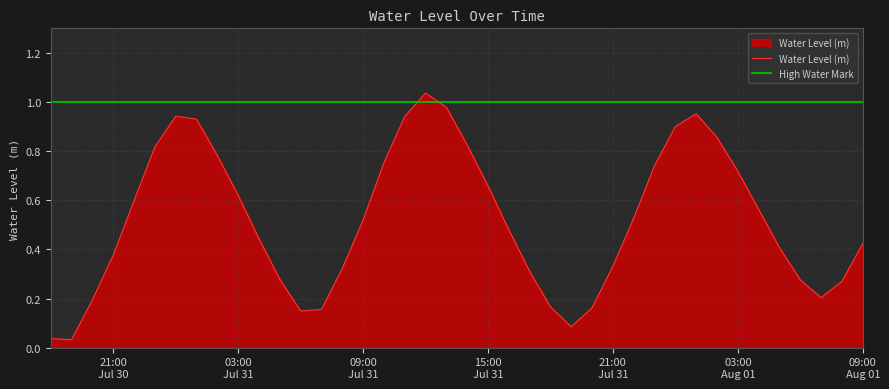

Which has a higher value, 2025-07-31 07:00:00 or 2025-07-31 21:00:00?

2025-07-31 21:00:00